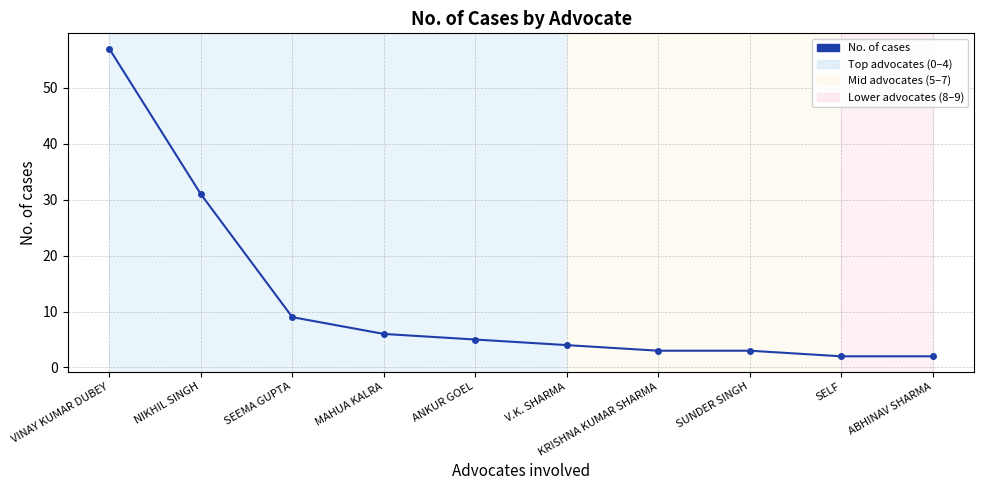

At which label is the value closest to 29?

NIKHIL SINGH